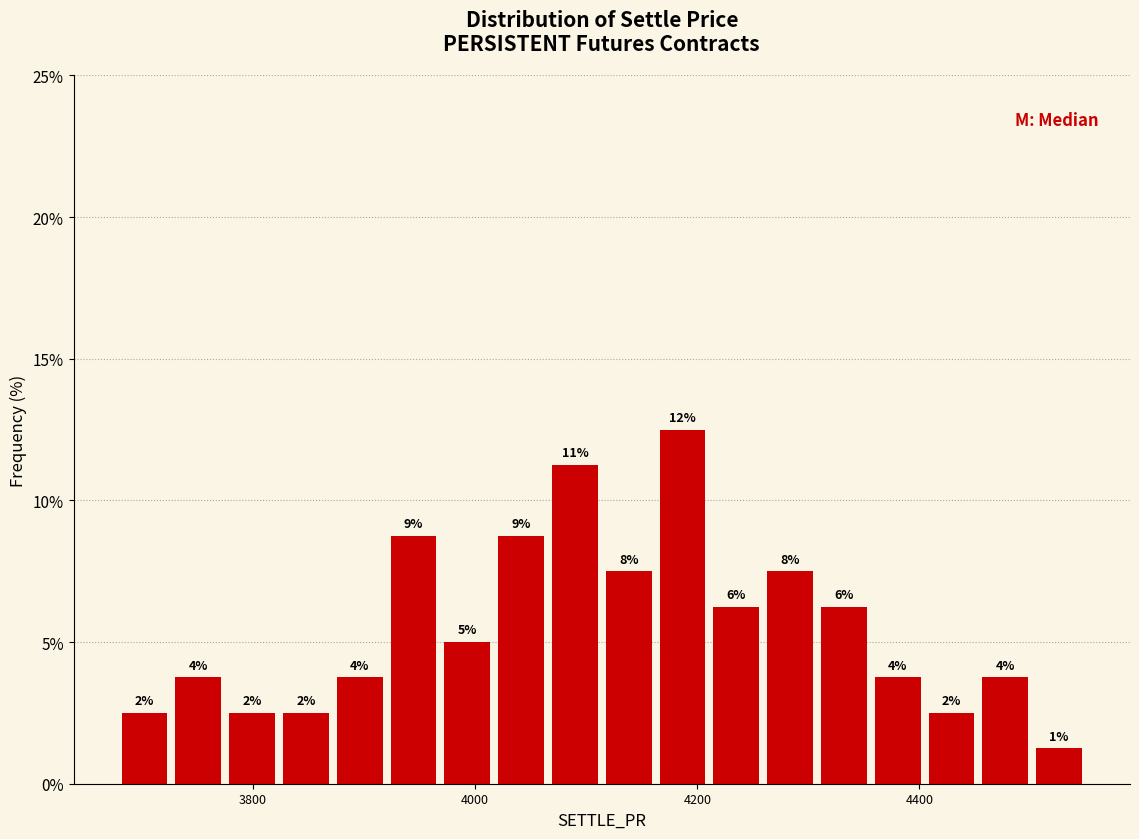

Around what value on the x-axis is the tallest bar? Give the approximate position of its centre, as read against the axis.

4180